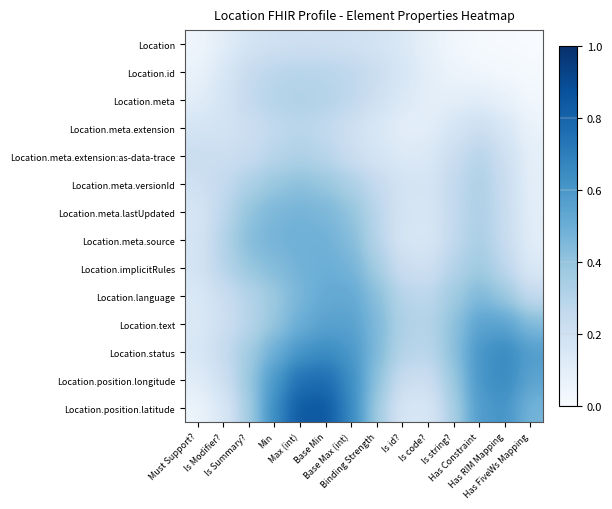

What is the total value across all series at Is Summary??

4.4